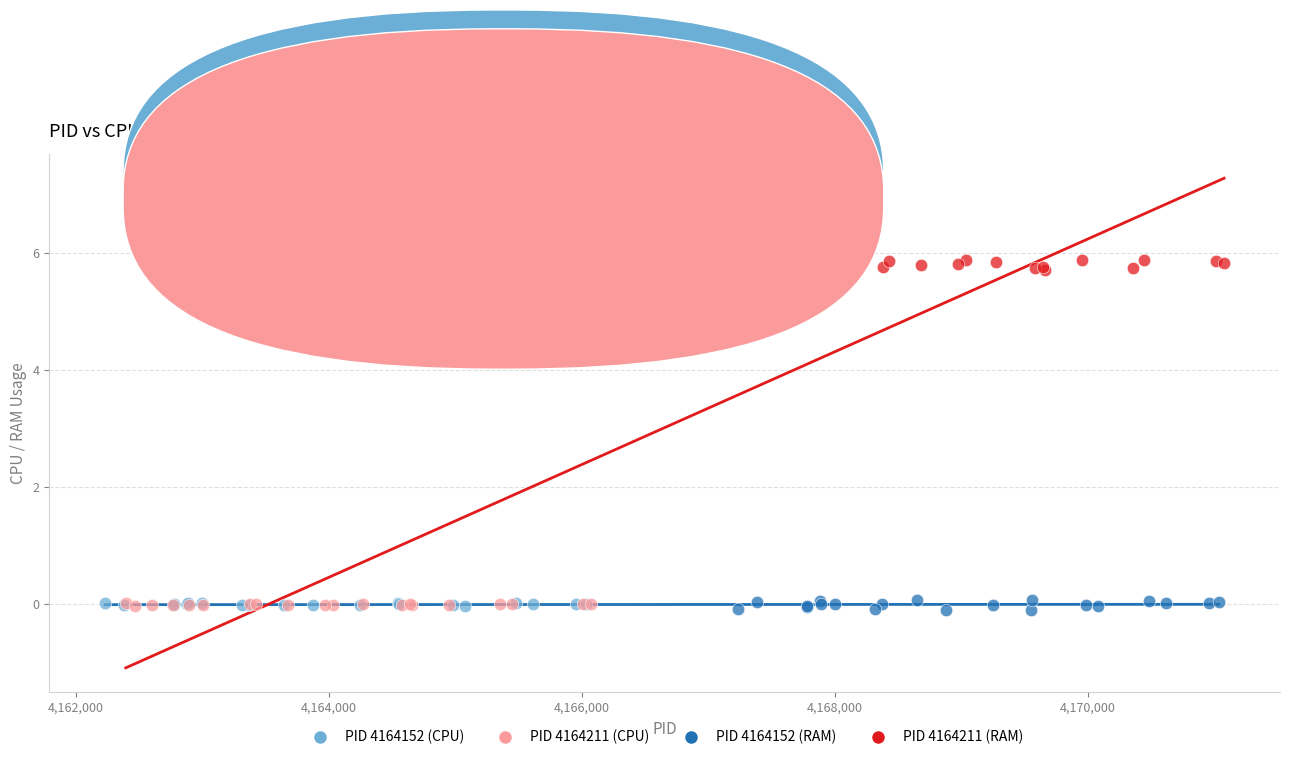

Which series reaches the maximum Y coordinate?

PID 4164211 (RAM)